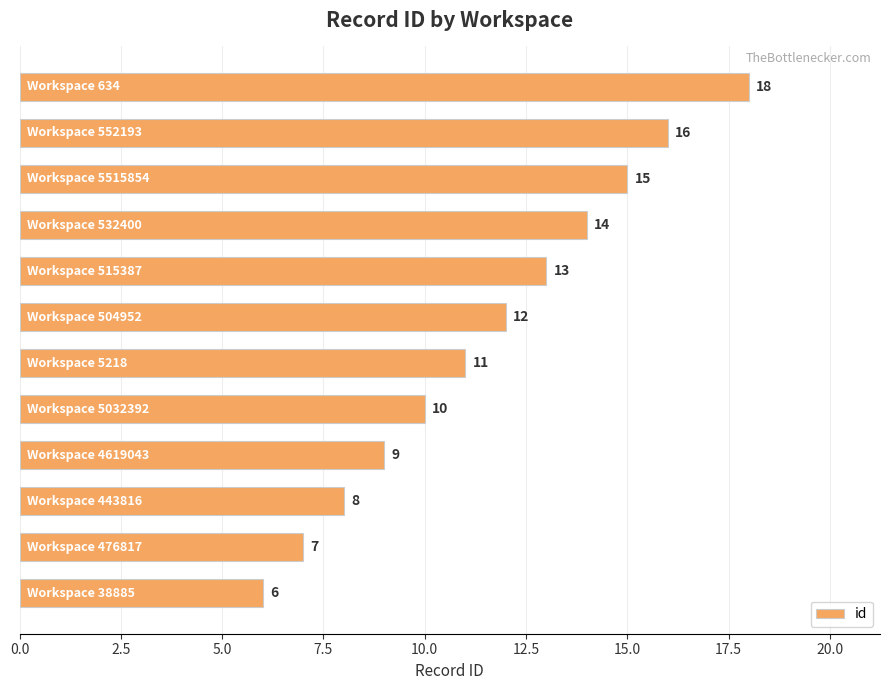

What is the sum of all values?

139